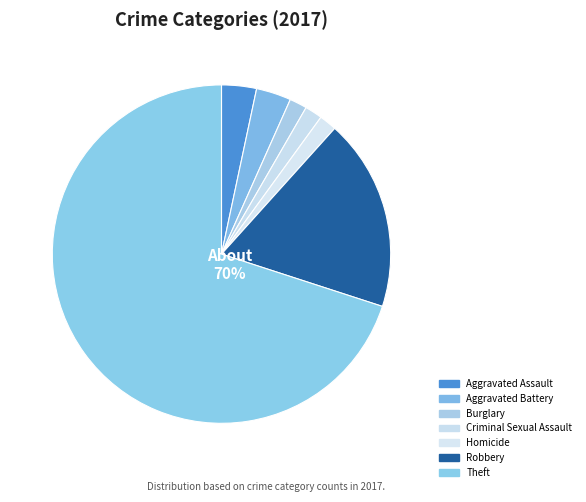

How many segments does this pie chart have?

7